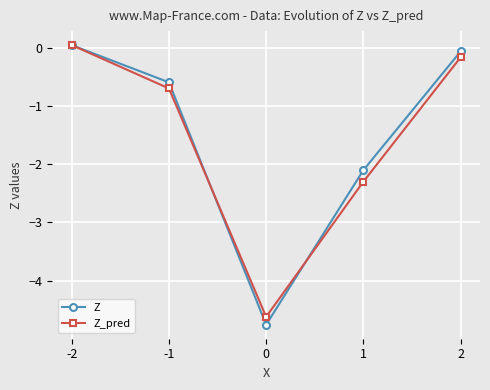

What is the minimum value shown in the chart?

-4.8